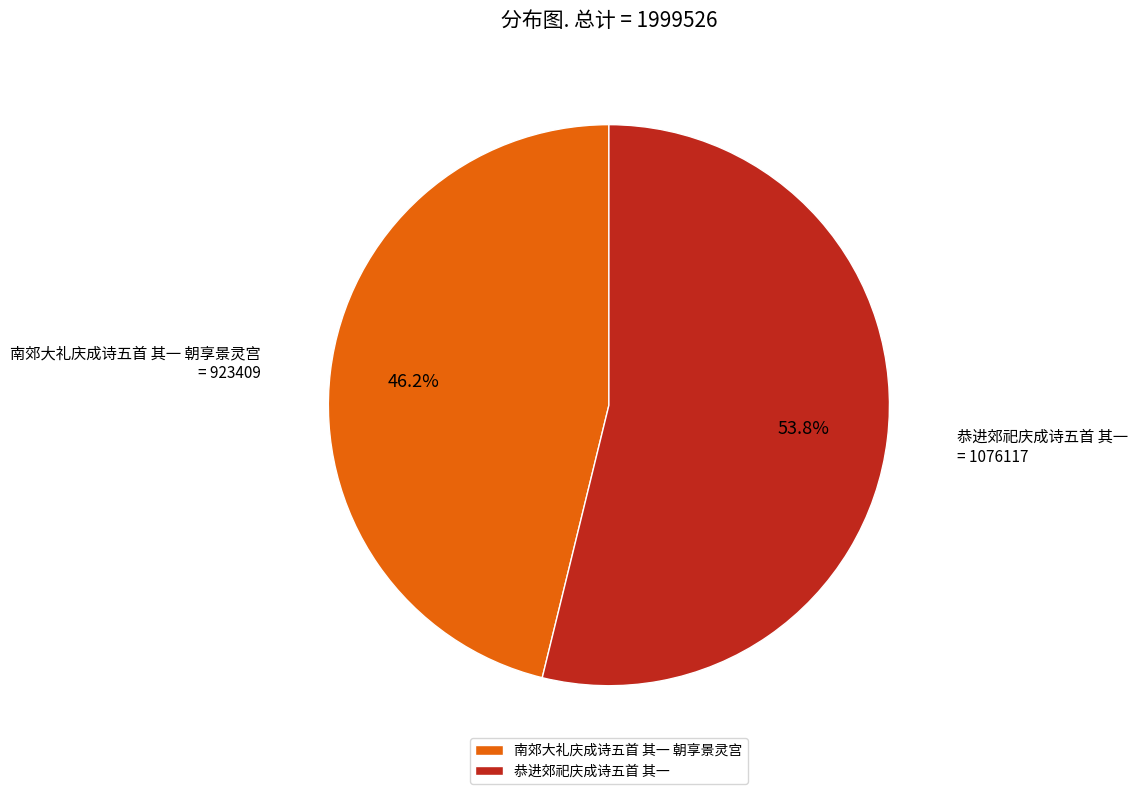

How much of the chart is everything except 南郊大礼庆成诗五首 其一 朝享景灵宫?

53.8%